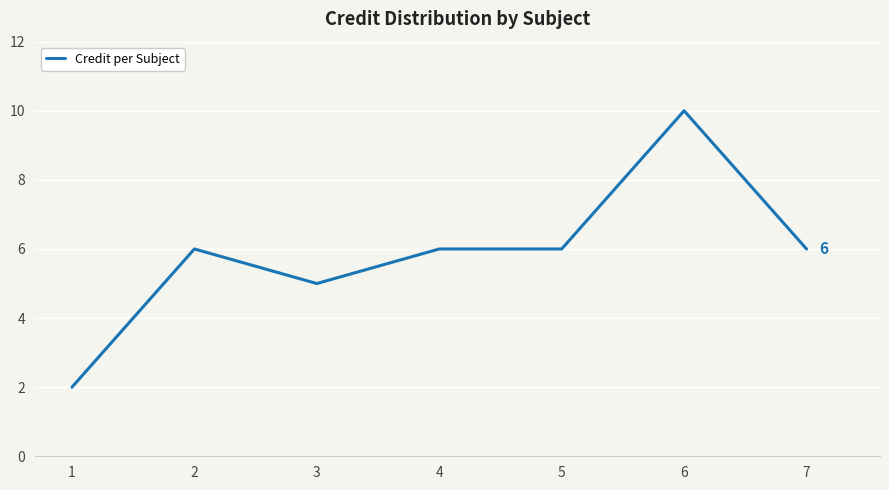

What is the maximum value shown in the chart?

10